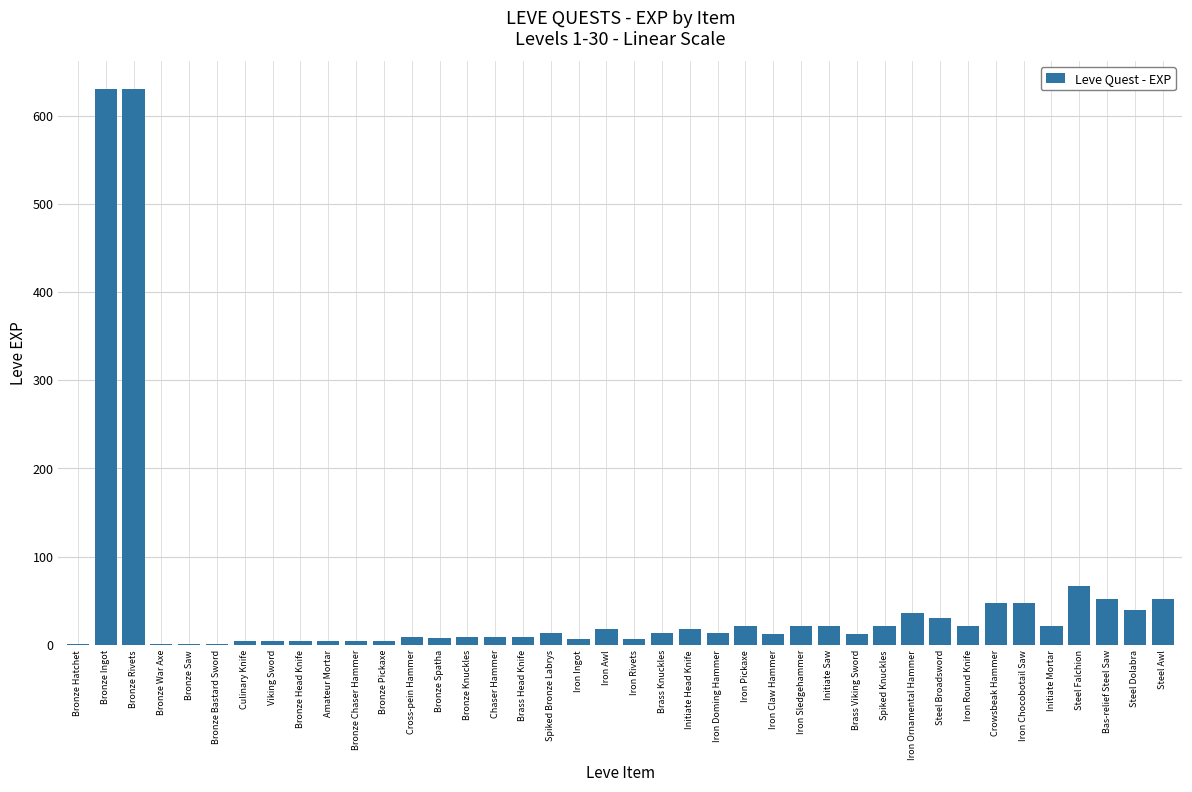

The value at Crowsbeak Hammer is 47. True or false?

True